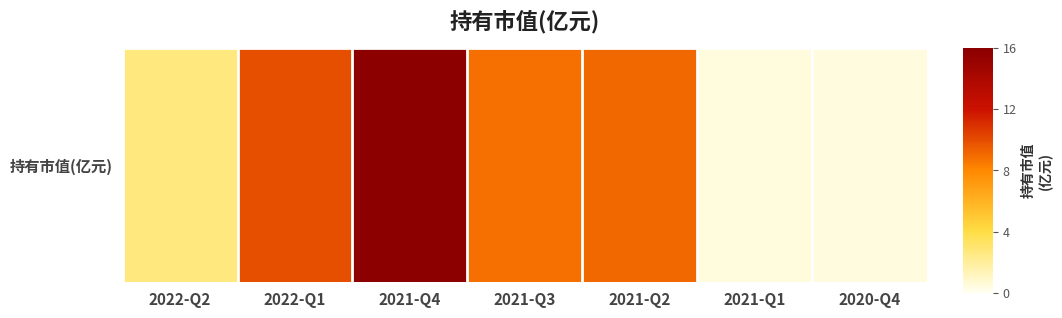

How many data points does each series have?

7